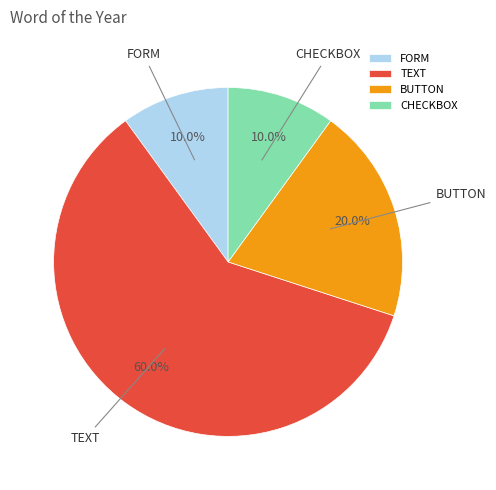

Between TEXT and BUTTON, which is larger?

TEXT